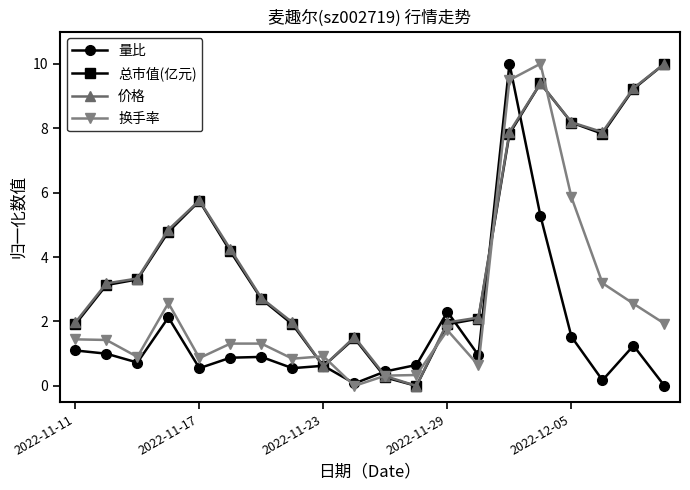

What is the value of the 换手率 point at the 19th from the left?

2.6